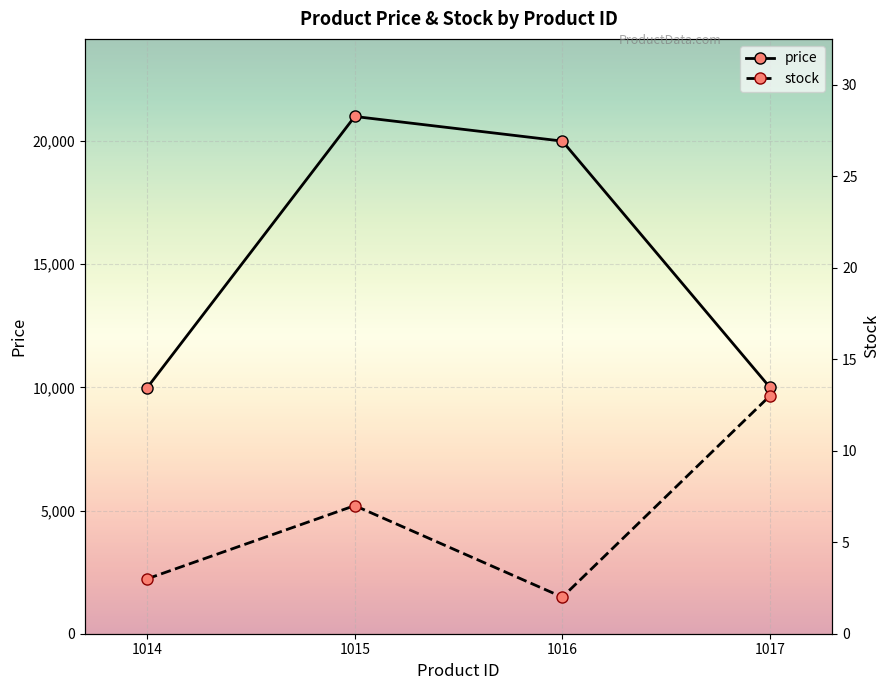

What is the difference between the maximum and minimum values in the price series?

11011